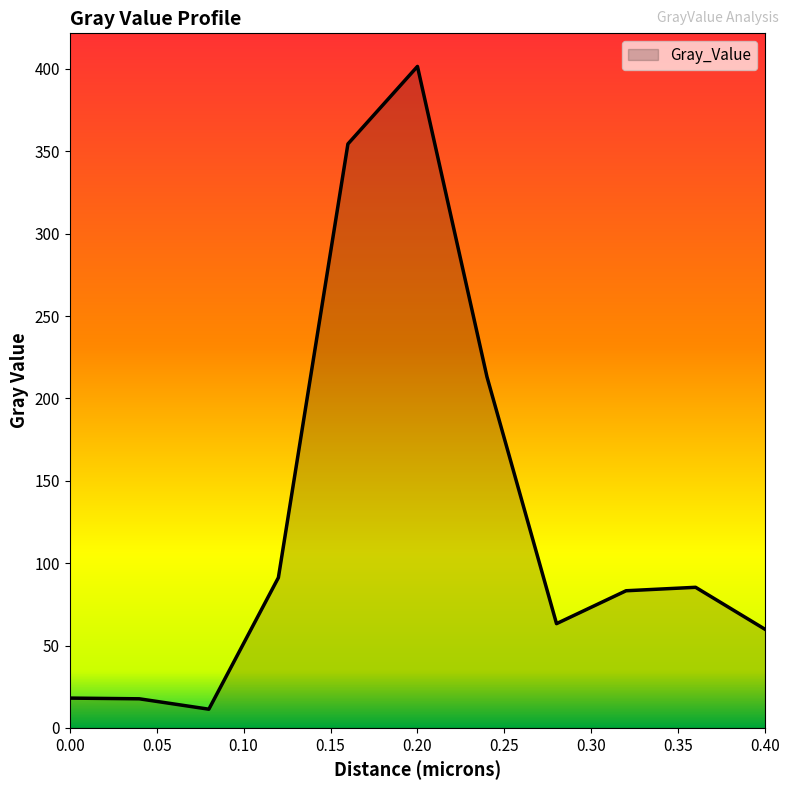

How many distinct data groups are displayed?

1